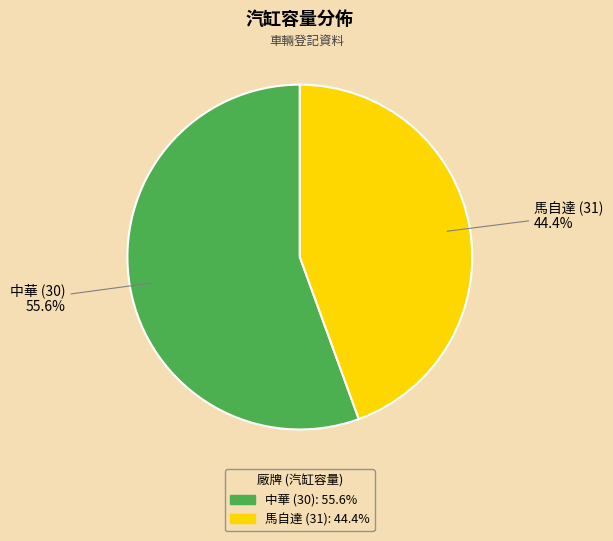

How many segments does this pie chart have?

2